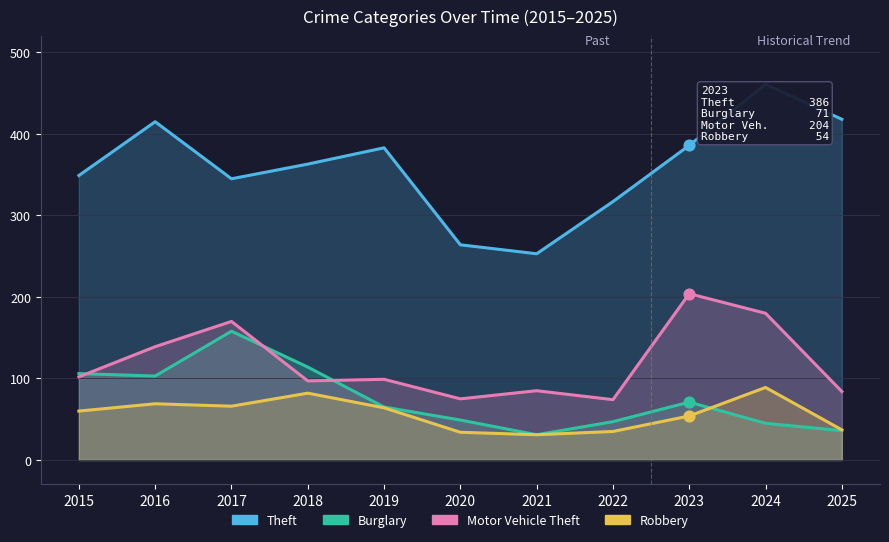

What is the total value across all series at 2016?

726